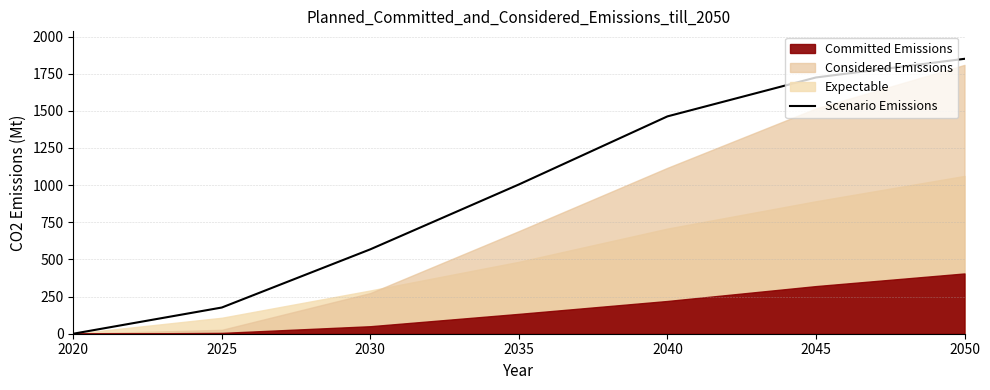

List the labels in order of value, largest first.

2050, 2045, 2040, 2035, 2030, 2025, 2020